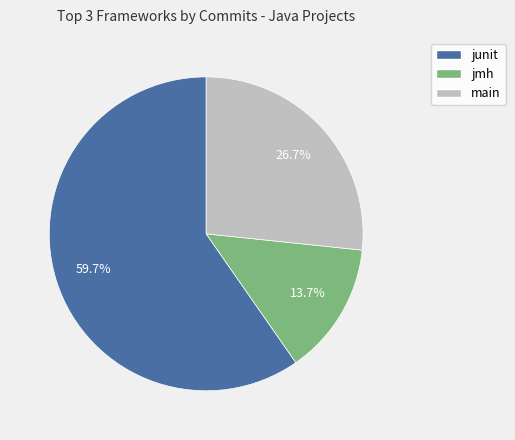

Does jmh account for over 50% of the chart?

No